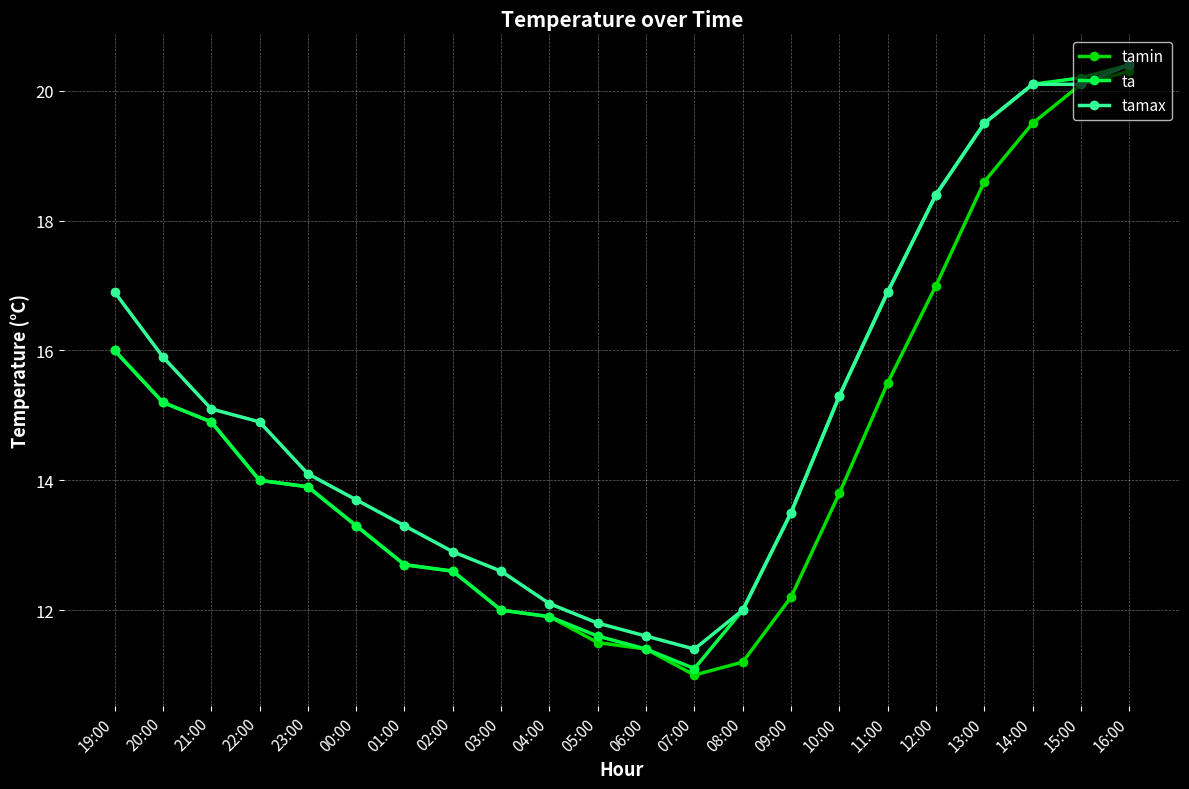

Count the number of categories in the chart.

22